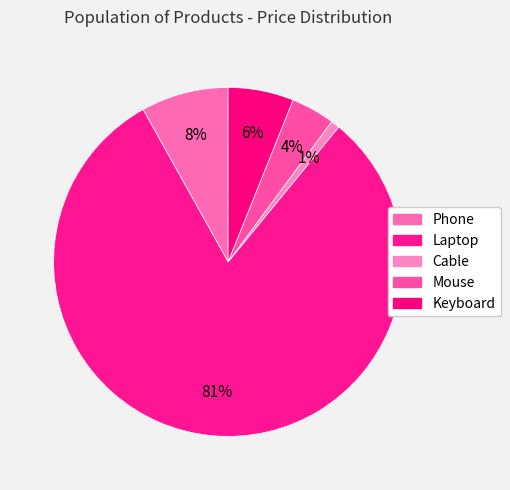

Rank the categories by value from lowest to highest.

Cable, Mouse, Keyboard, Phone, Laptop